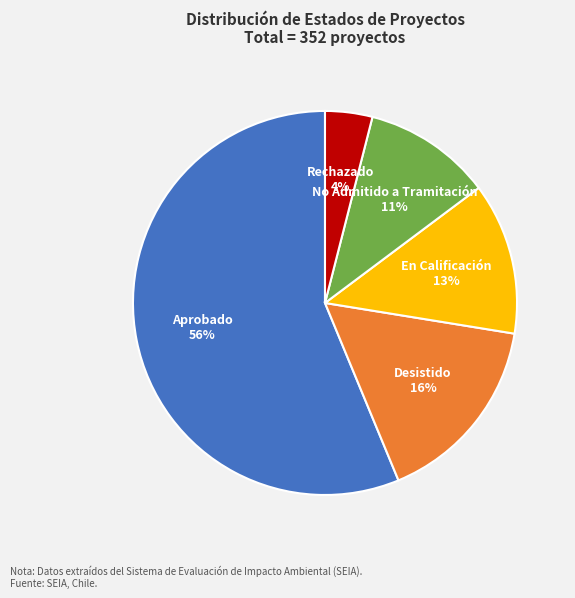

Does any single category account for the majority?

Yes